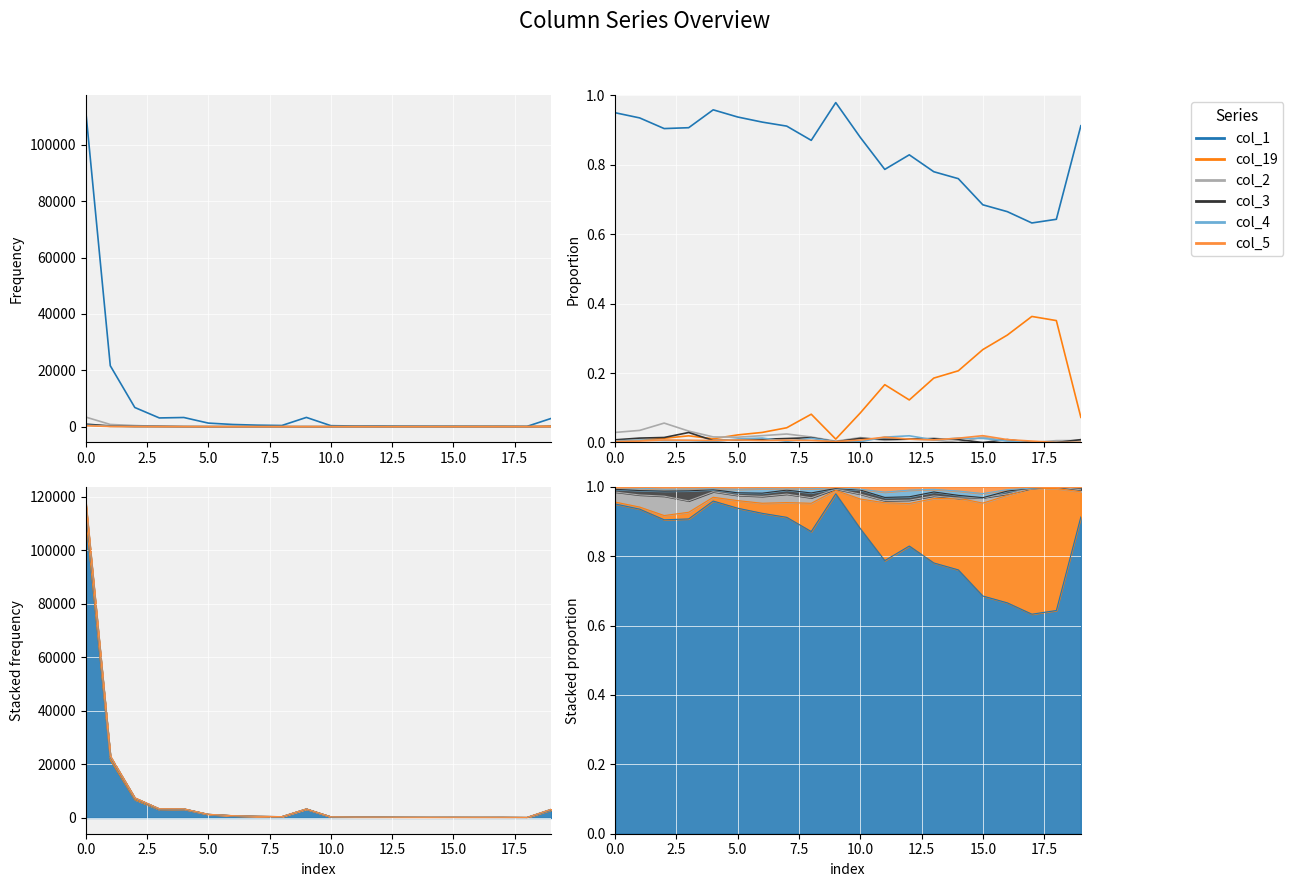

Rank the series at 13 from lowest to highest value.

col_2, col_4, col_5, col_3, col_19, col_1